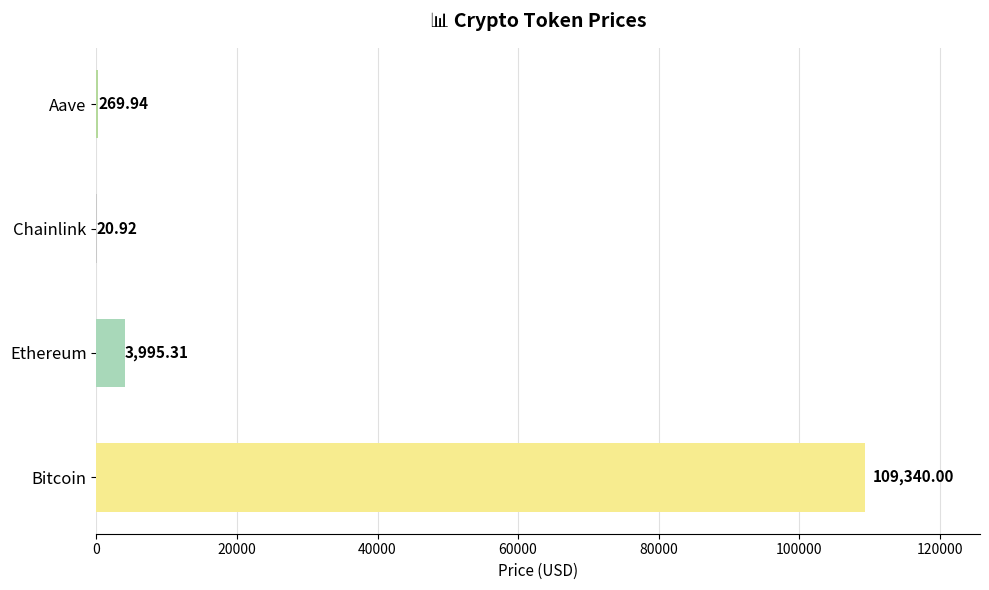

What is the sum of all values?

113626.2